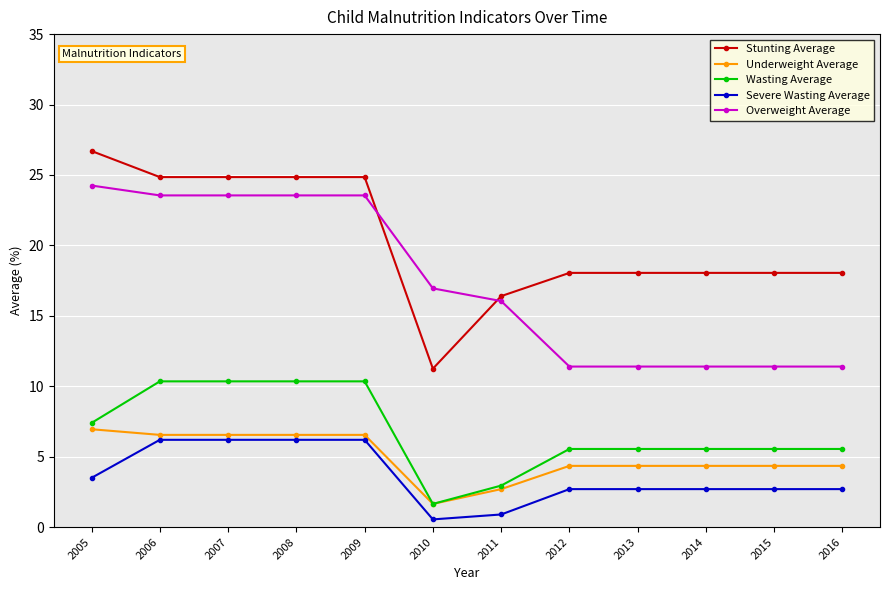

What is the sum of the Overweight Average values at 2007 and 2014?

35.0